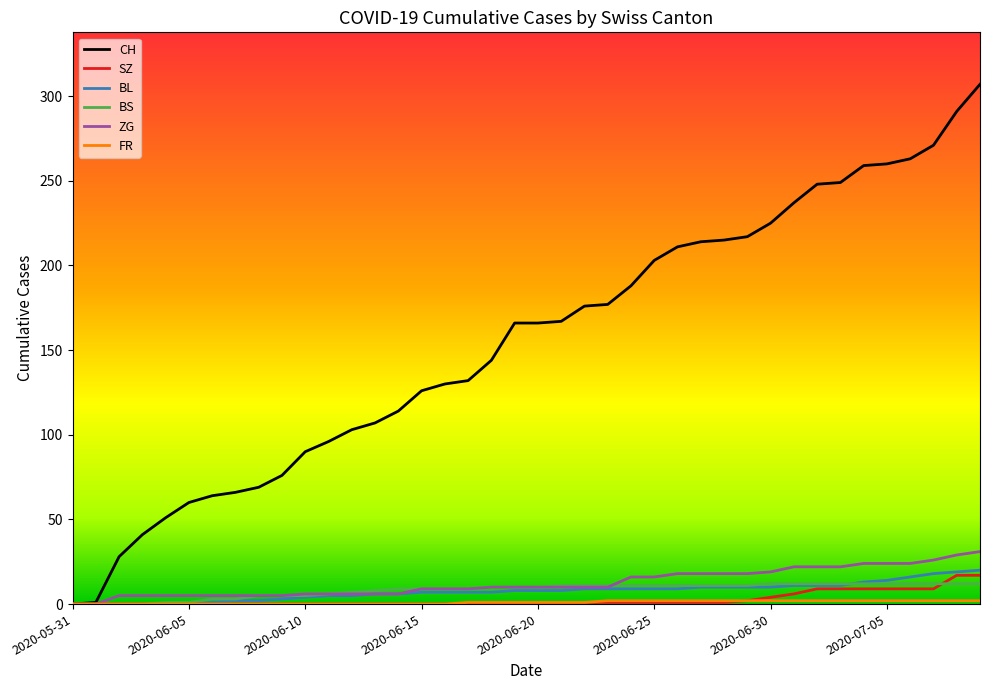

Which series has the widest spread of values?

CH